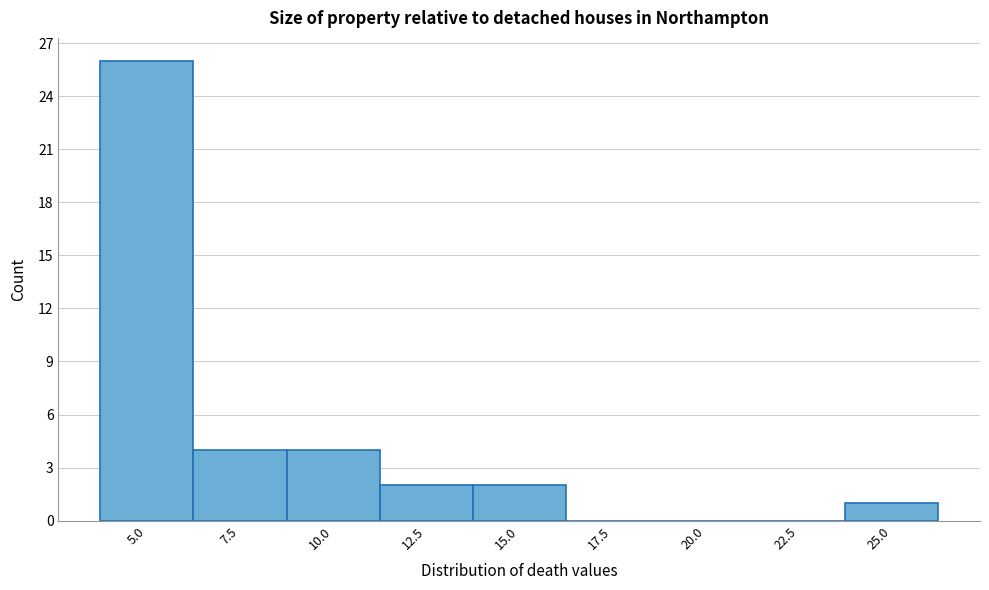

Reading left to right, extract all data points from this chart.

5.0=26	7.5=4	10.0=4	12.5=2	15.0=2	17.5=0	20.0=0	22.5=0	25.0=1